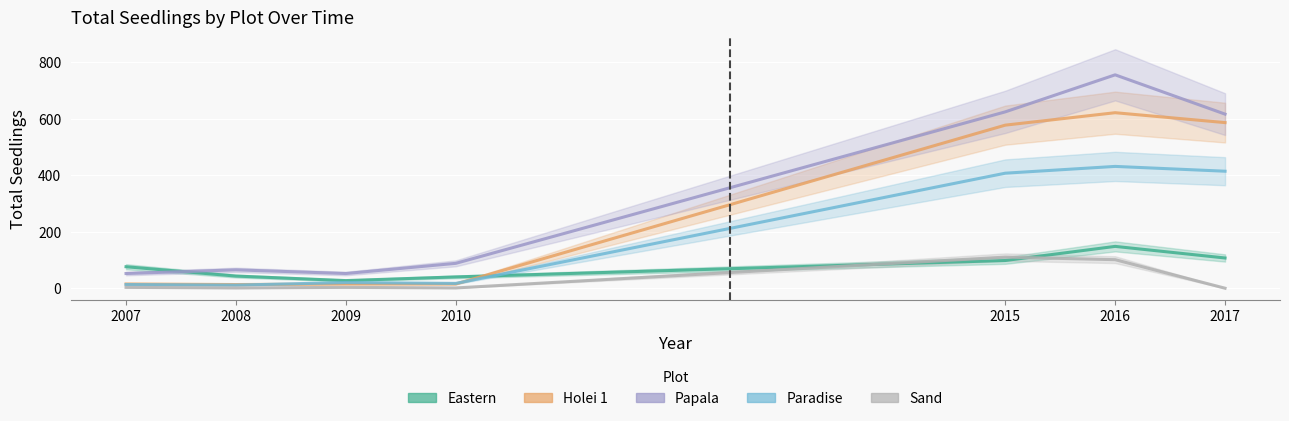

Is this an area chart (filled region under the line)?

No